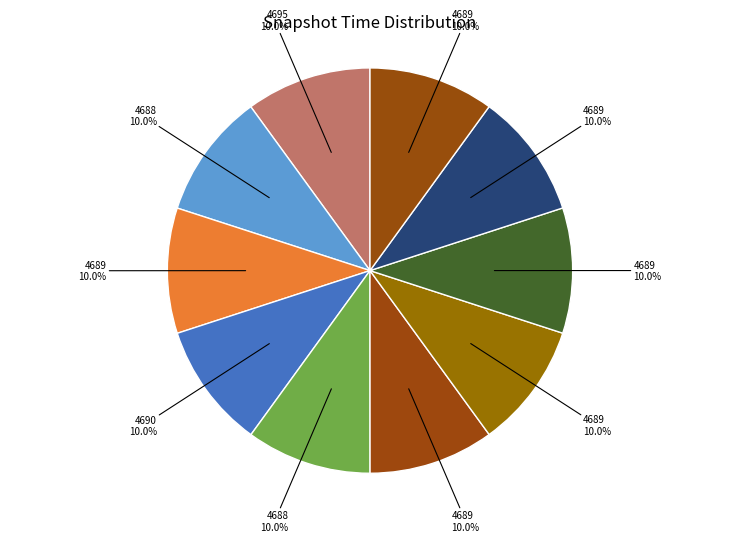

How many segments does this pie chart have?

10